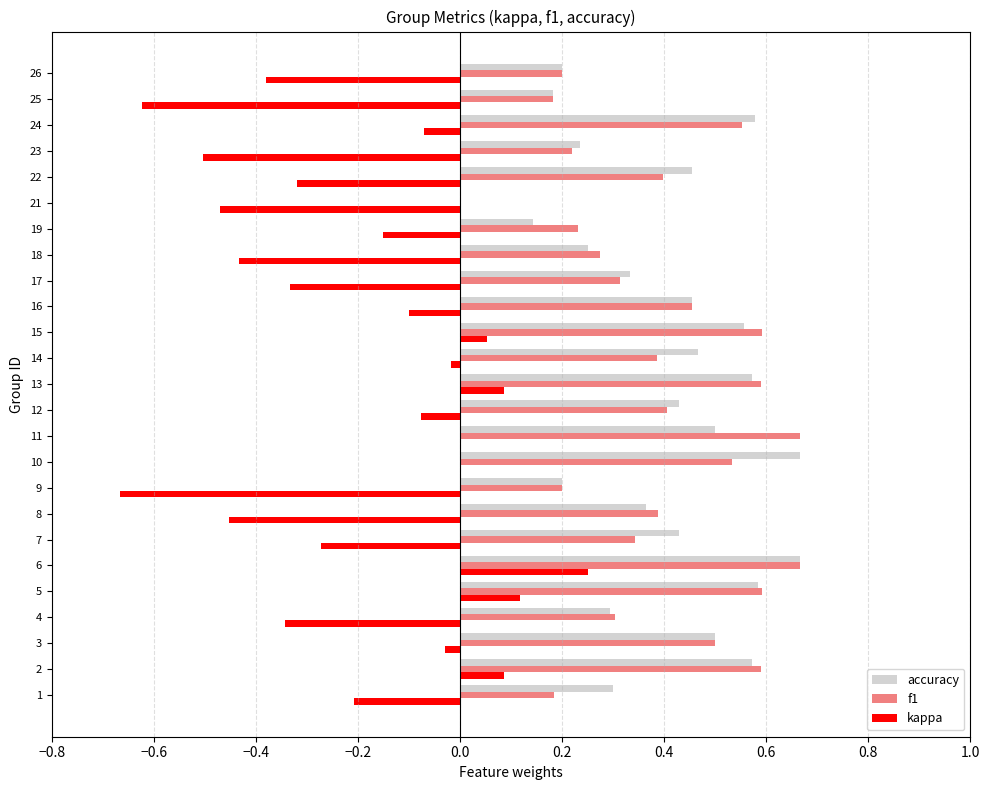

At which category is the sum across all series the highest?

6